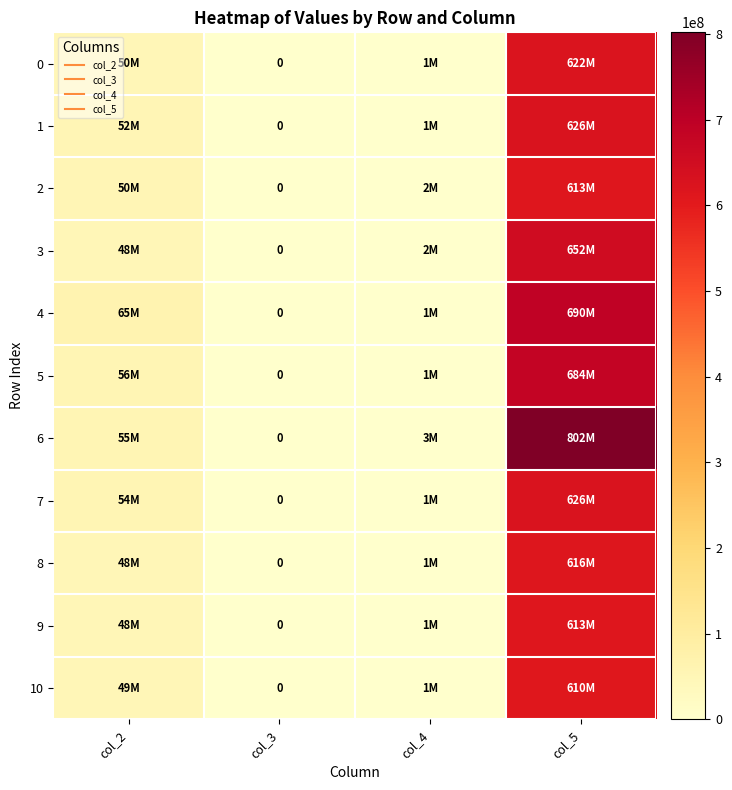

Is it true that 1 equals 901556014 at col_5?

False